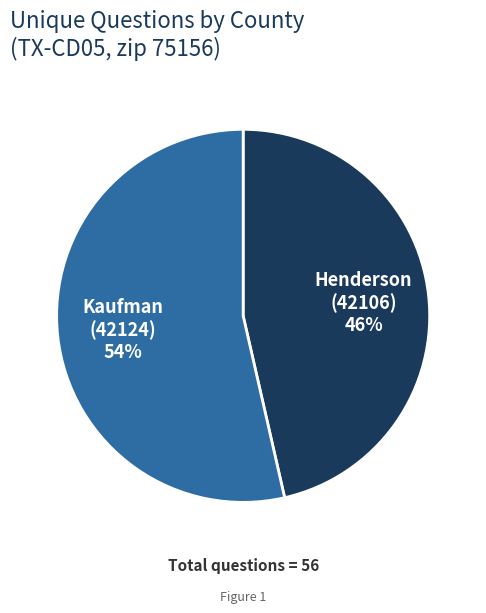

Approximately how many times larger is the value at Kaufman (42124) compared to Henderson (42106)?

1.2